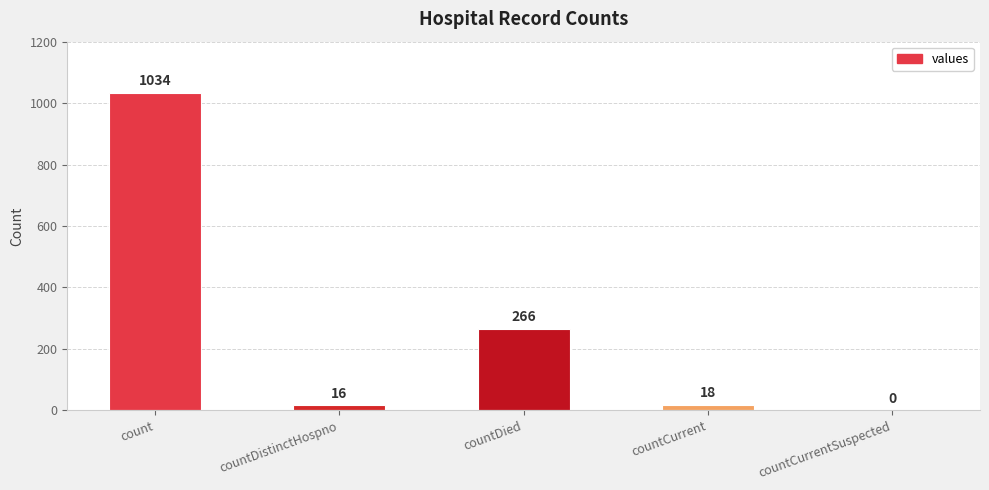

Is it true that the value at countDistinctHospno is 16?

True